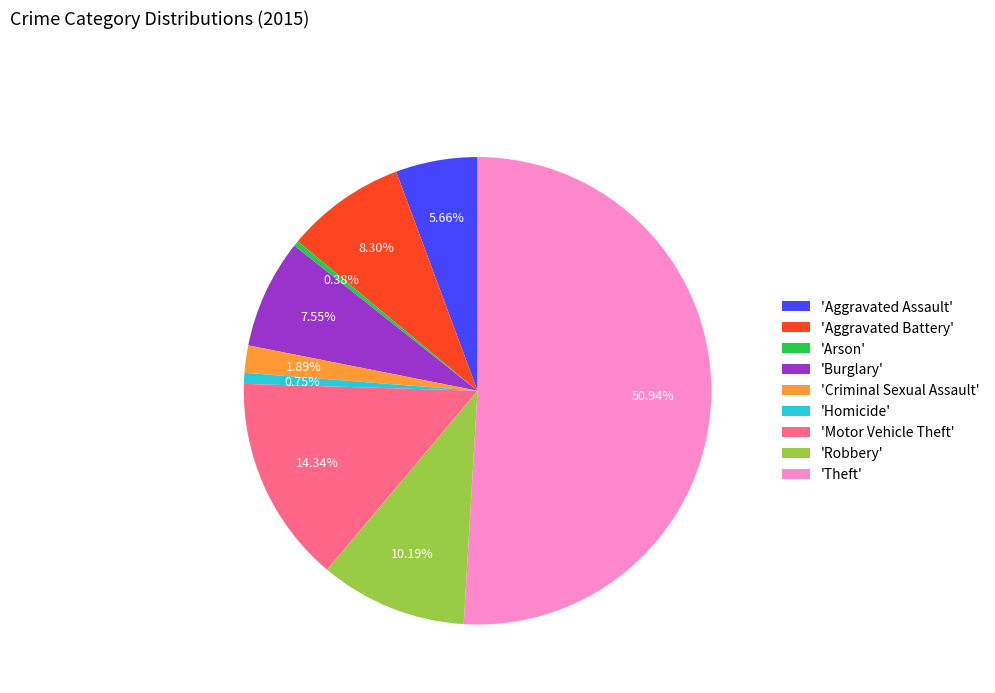

Approximately how many times larger is the value at 'Robbery' compared to 'Homicide'?

13.5